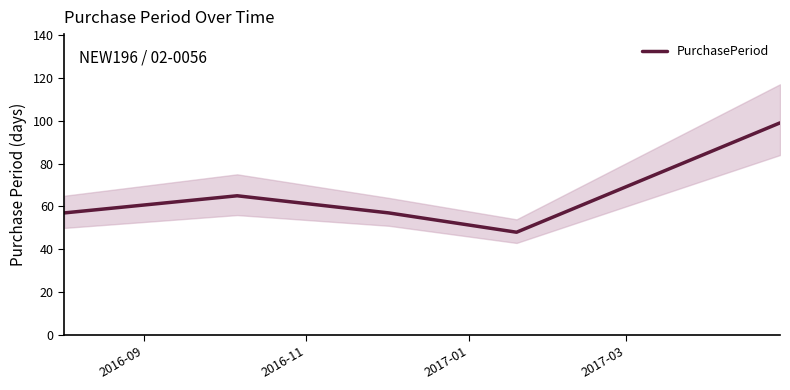

What is the minimum value for PurchasePeriod?

48